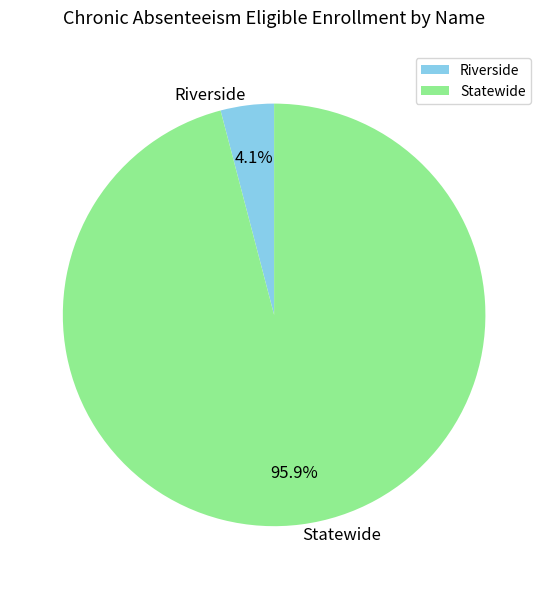

To the nearest percent, what portion does Riverside represent?

4%